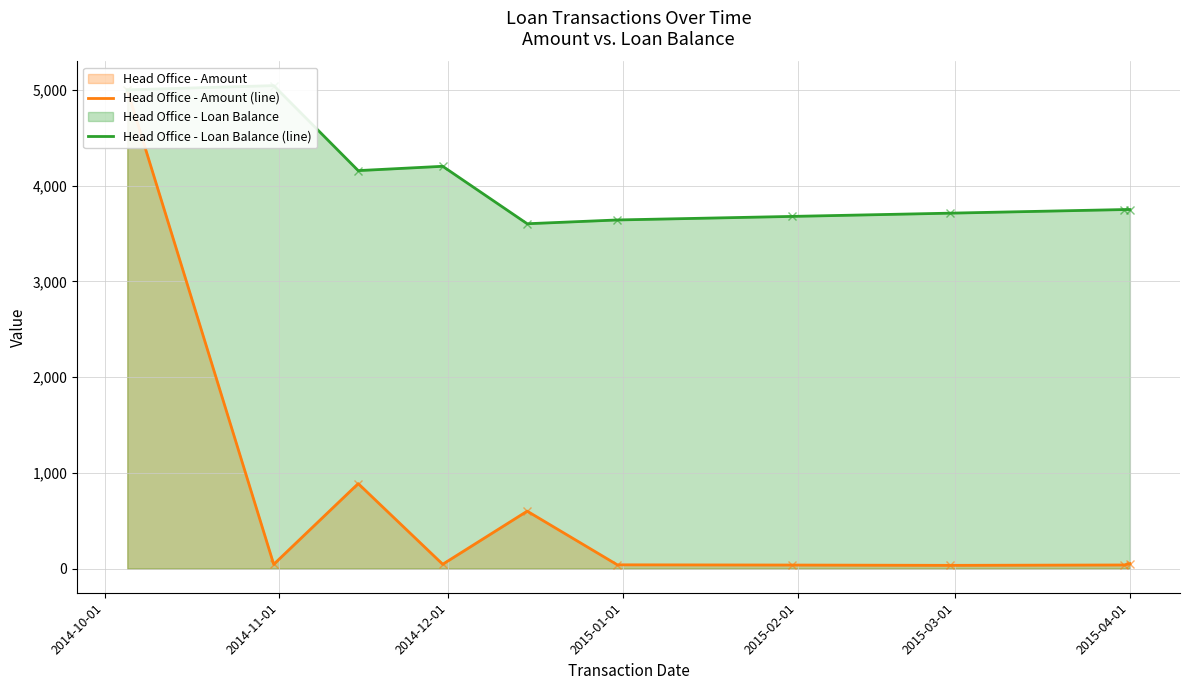

Between 2014-12-01 and 2015-02-01, which is larger?

2014-12-01